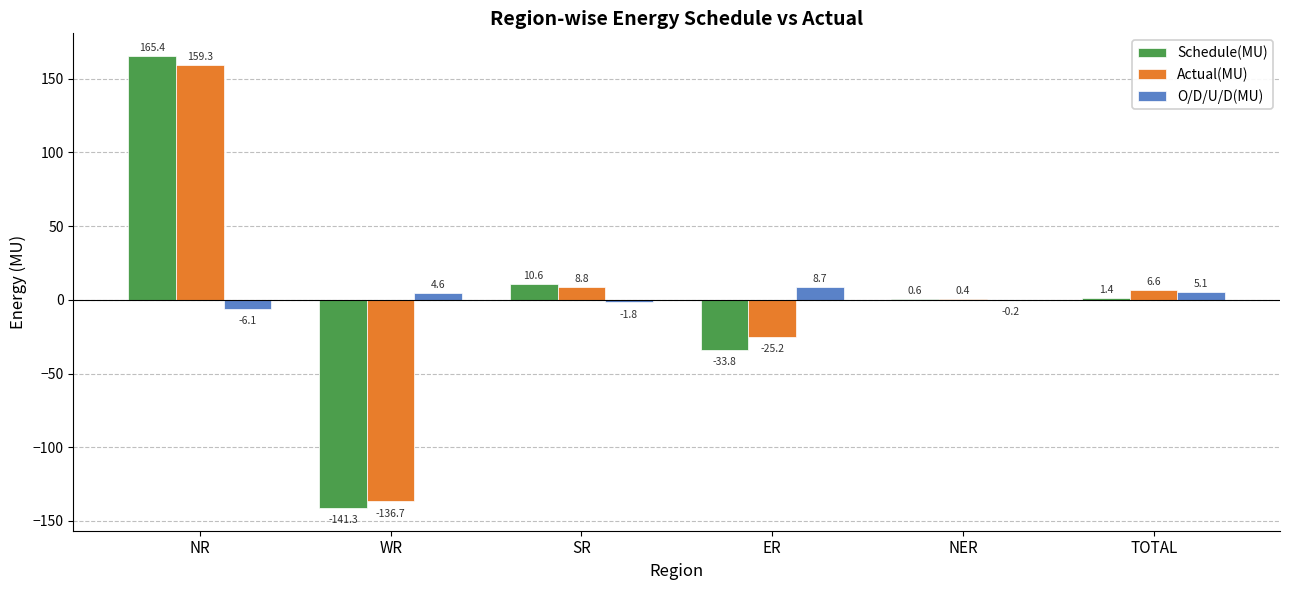

Where is Schedule(MU) nearest to the value 12?

SR